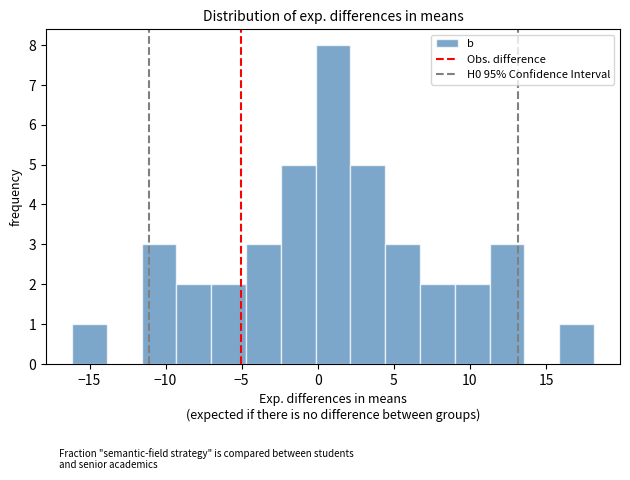

Which range on the x-axis has the tallest bar?

0.0 to 2.0